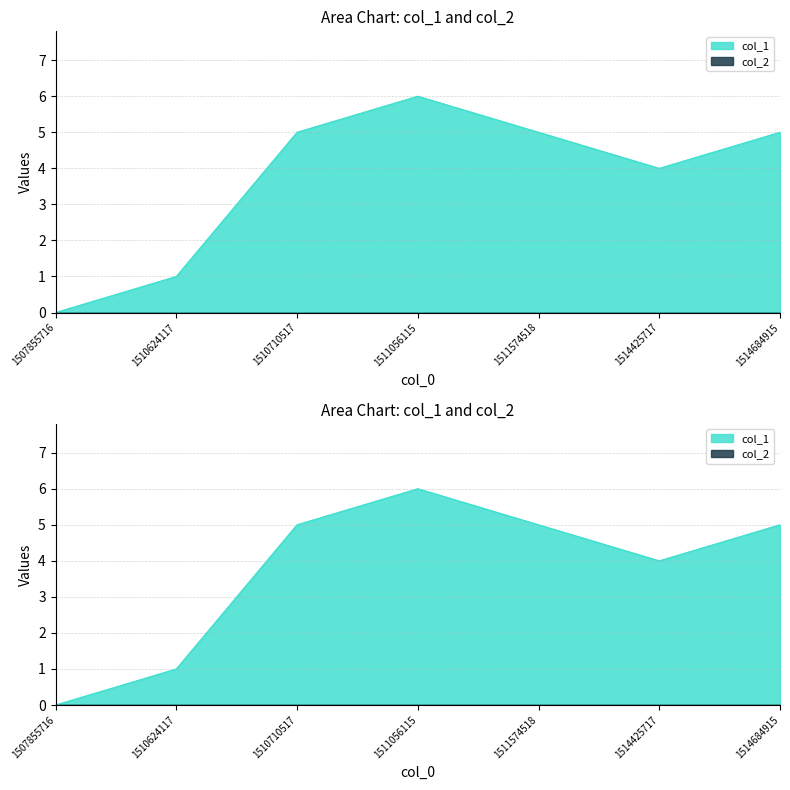

At which category does the data reach its first local peak?

1511056115